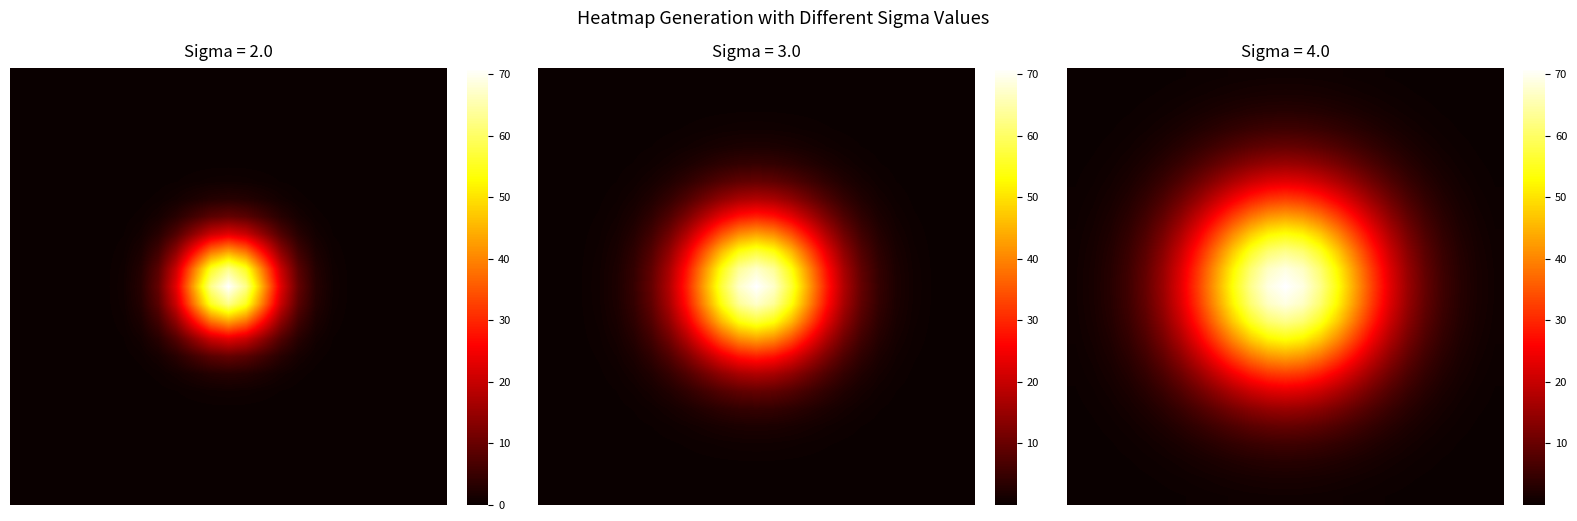

Reading left to right, list all the values displayed in this chart.

row_0: 0.0	0.0	0.0	0.1	0.1	0.2	0.3	0.4	0.5	0.6	0.7	0.8	0.8	0.8	0.7	0.6	0.5	0.4	0.3	0.2	0.1	0.1	0.0	0.0	0.0
row_1: 0.0	0.0	0.1	0.1	0.2	0.3	0.5	0.7	1.0	1.2	1.4	1.6	1.6	1.6	1.4	1.2	1.0	0.7	0.5	0.3	0.2	0.1	0.1	0.0	0.0
row_2: 0.0	0.1	0.1	0.2	0.4	0.7	1.0	1.4	1.9	2.4	2.8	3.0	3.1	3.0	2.8	2.4	1.9	1.4	1.0	0.7	0.4	0.2	0.1	0.1	0.0
row_3: 0.1	0.1	0.2	0.4	0.8	1.2	1.8	2.6	3.4	4.3	5.0	5.5	5.6	5.5	5.0	4.3	3.4	2.6	1.8	1.2	0.8	0.4	0.2	0.1	0.1
row_4: 0.1	0.2	0.4	0.8	1.3	2.1	3.1	4.4	5.8	7.3	8.5	9.3	9.6	9.3	8.5	7.3	5.8	4.4	3.1	2.1	1.3	0.8	0.4	0.2	0.1
row_5: 0.2	0.3	0.7	1.2	2.1	3.3	5.0	7.0	9.3	11.6	13.5	14.9	15.4	14.9	13.5	11.6	9.3	7.0	5.0	3.3	2.1	1.2	0.7	0.3	0.2
row_6: 0.3	0.5	1.0	1.8	3.1	5.0	7.5	10.6	14.0	17.4	20.3	22.3	23.0	22.3	20.3	17.4	14.0	10.6	7.5	5.0	3.1	1.8	1.0	0.5	0.3
row_7: 0.4	0.7	1.4	2.6	4.4	7.0	10.6	14.9	19.7	24.5	28.7	31.5	32.5	31.5	28.7	24.5	19.7	14.9	10.6	7.0	4.4	2.6	1.4	0.7	0.4
row_8: 0.5	1.0	1.9	3.4	5.8	9.3	14.0	19.7	26.1	32.5	38.0	41.7	43.1	41.7	38.0	32.5	26.1	19.7	14.0	9.3	5.8	3.4	1.9	1.0	0.5
row_9: 0.6	1.2	2.4	4.3	7.3	11.6	17.4	24.5	32.5	40.4	47.3	51.9	53.6	51.9	47.3	40.4	32.5	24.5	17.4	11.6	7.3	4.3	2.4	1.2	0.6
row_10: 0.7	1.4	2.8	5.0	8.5	13.5	20.3	28.7	38.0	47.3	55.3	60.7	62.6	60.7	55.3	47.3	38.0	28.7	20.3	13.5	8.5	5.0	2.8	1.4	0.7
row_11: 0.8	1.6	3.0	5.5	9.3	14.9	22.3	31.5	41.7	51.9	60.7	66.7	68.8	66.7	60.7	51.9	41.7	31.5	22.3	14.9	9.3	5.5	3.0	1.6	0.8
row_12: 0.8	1.6	3.1	5.6	9.6	15.4	23.0	32.5	43.1	53.6	62.6	68.8	71.0	68.8	62.6	53.6	43.1	32.5	23.0	15.4	9.6	5.6	3.1	1.6	0.8
row_13: 0.8	1.6	3.0	5.5	9.3	14.9	22.3	31.5	41.7	51.9	60.7	66.7	68.8	66.7	60.7	51.9	41.7	31.5	22.3	14.9	9.3	5.5	3.0	1.6	0.8
row_14: 0.7	1.4	2.8	5.0	8.5	13.5	20.3	28.7	38.0	47.3	55.3	60.7	62.6	60.7	55.3	47.3	38.0	28.7	20.3	13.5	8.5	5.0	2.8	1.4	0.7
row_15: 0.6	1.2	2.4	4.3	7.3	11.6	17.4	24.5	32.5	40.4	47.3	51.9	53.6	51.9	47.3	40.4	32.5	24.5	17.4	11.6	7.3	4.3	2.4	1.2	0.6
row_16: 0.5	1.0	1.9	3.4	5.8	9.3	14.0	19.7	26.1	32.5	38.0	41.7	43.1	41.7	38.0	32.5	26.1	19.7	14.0	9.3	5.8	3.4	1.9	1.0	0.5
row_17: 0.4	0.7	1.4	2.6	4.4	7.0	10.6	14.9	19.7	24.5	28.7	31.5	32.5	31.5	28.7	24.5	19.7	14.9	10.6	7.0	4.4	2.6	1.4	0.7	0.4
row_18: 0.3	0.5	1.0	1.8	3.1	5.0	7.5	10.6	14.0	17.4	20.3	22.3	23.0	22.3	20.3	17.4	14.0	10.6	7.5	5.0	3.1	1.8	1.0	0.5	0.3
row_19: 0.2	0.3	0.7	1.2	2.1	3.3	5.0	7.0	9.3	11.6	13.5	14.9	15.4	14.9	13.5	11.6	9.3	7.0	5.0	3.3	2.1	1.2	0.7	0.3	0.2
row_20: 0.1	0.2	0.4	0.8	1.3	2.1	3.1	4.4	5.8	7.3	8.5	9.3	9.6	9.3	8.5	7.3	5.8	4.4	3.1	2.1	1.3	0.8	0.4	0.2	0.1
row_21: 0.1	0.1	0.2	0.4	0.8	1.2	1.8	2.6	3.4	4.3	5.0	5.5	5.6	5.5	5.0	4.3	3.4	2.6	1.8	1.2	0.8	0.4	0.2	0.1	0.1
row_22: 0.0	0.1	0.1	0.2	0.4	0.7	1.0	1.4	1.9	2.4	2.8	3.0	3.1	3.0	2.8	2.4	1.9	1.4	1.0	0.7	0.4	0.2	0.1	0.1	0.0
row_23: 0.0	0.0	0.1	0.1	0.2	0.3	0.5	0.7	1.0	1.2	1.4	1.6	1.6	1.6	1.4	1.2	1.0	0.7	0.5	0.3	0.2	0.1	0.1	0.0	0.0
row_24: 0.0	0.0	0.0	0.1	0.1	0.2	0.3	0.4	0.5	0.6	0.7	0.8	0.8	0.8	0.7	0.6	0.5	0.4	0.3	0.2	0.1	0.1	0.0	0.0	0.0